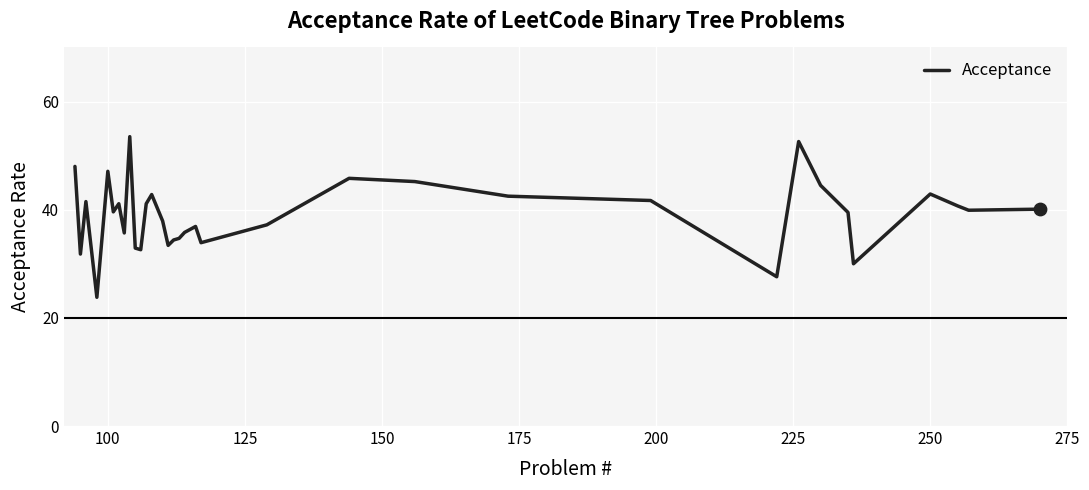

What is the difference between the maximum and minimum values?

29.7